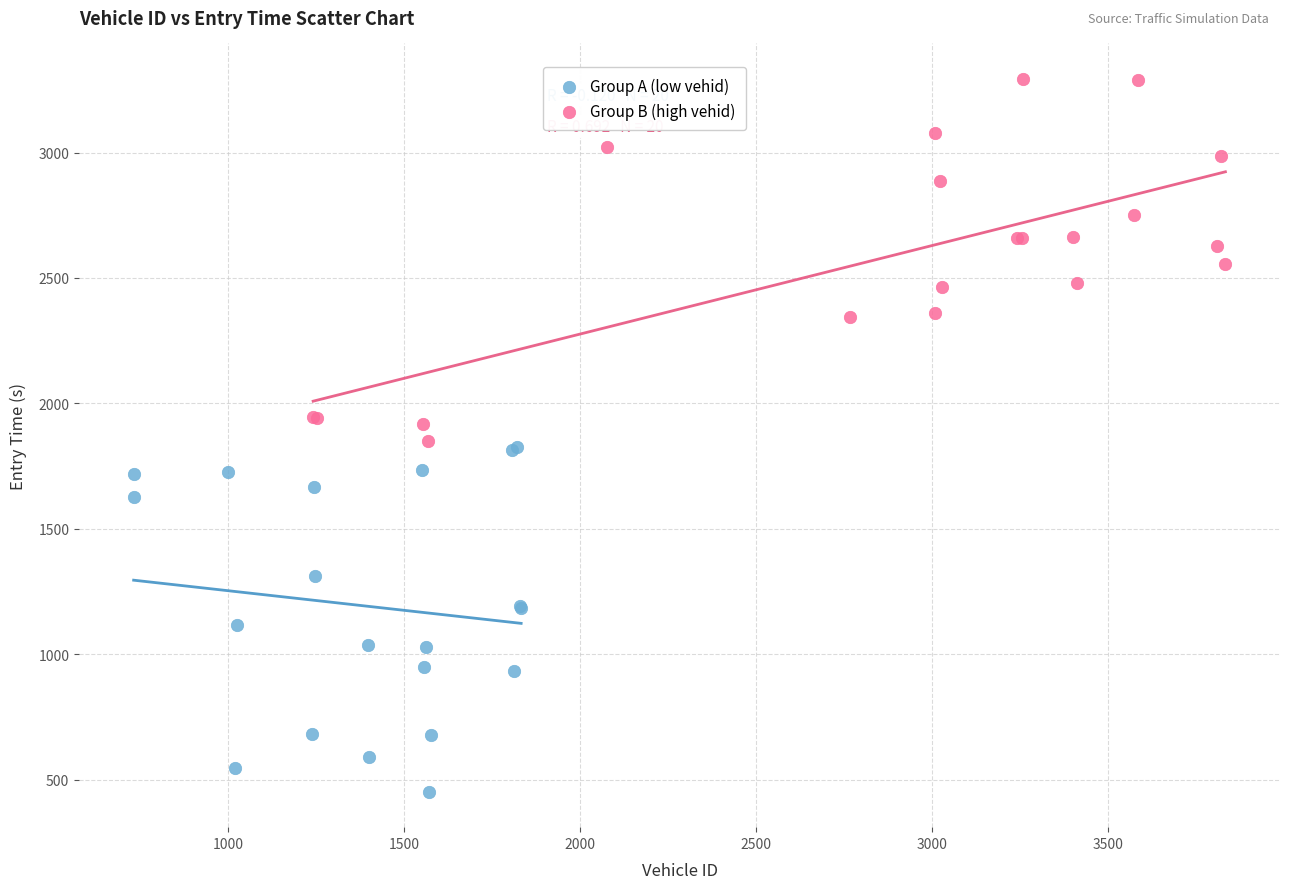

Which series has the widest spread of Y values?

Group B (high vehid)